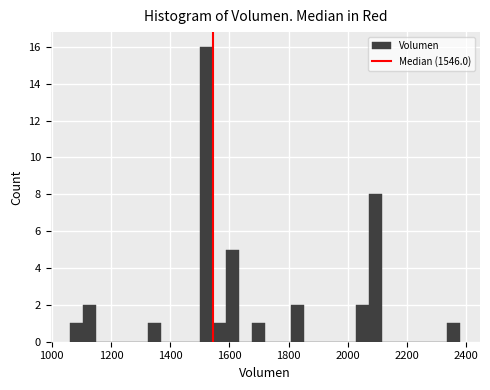

Around what value on the x-axis is the tallest bar? Give the approximate position of its centre, as read against the axis.

1520